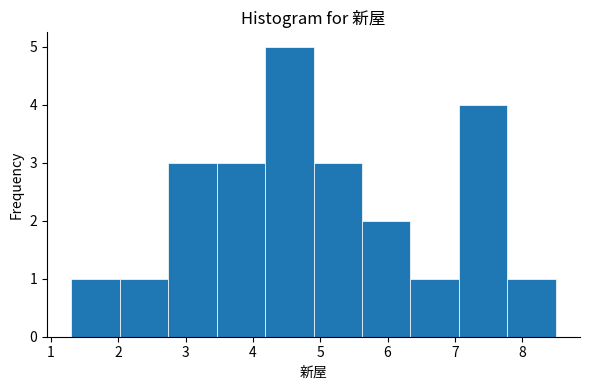

Which range on the x-axis has the tallest bar?

4.18 to 4.90